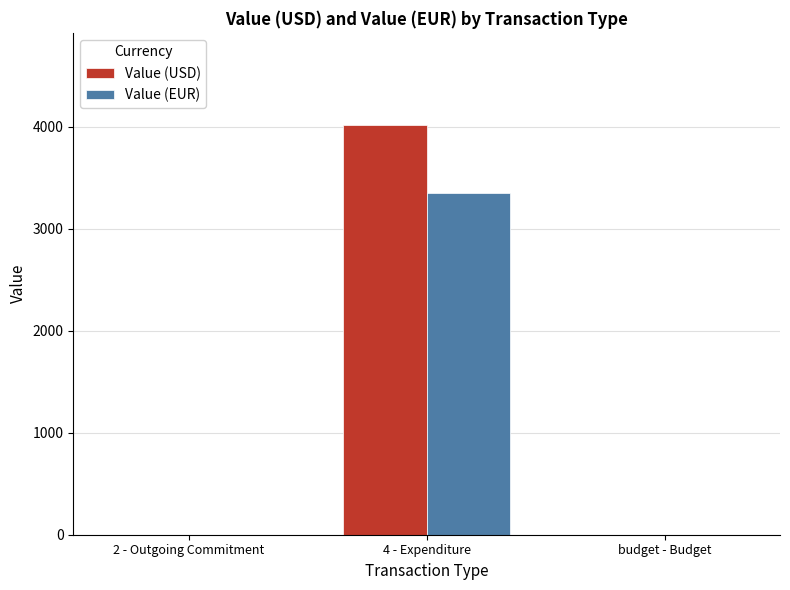

Reading right to left, transcribe all the data shown in this chart.

Value (USD): 0.0	4018.0	0.0
Value (EUR): 0.0	3350.3	0.0